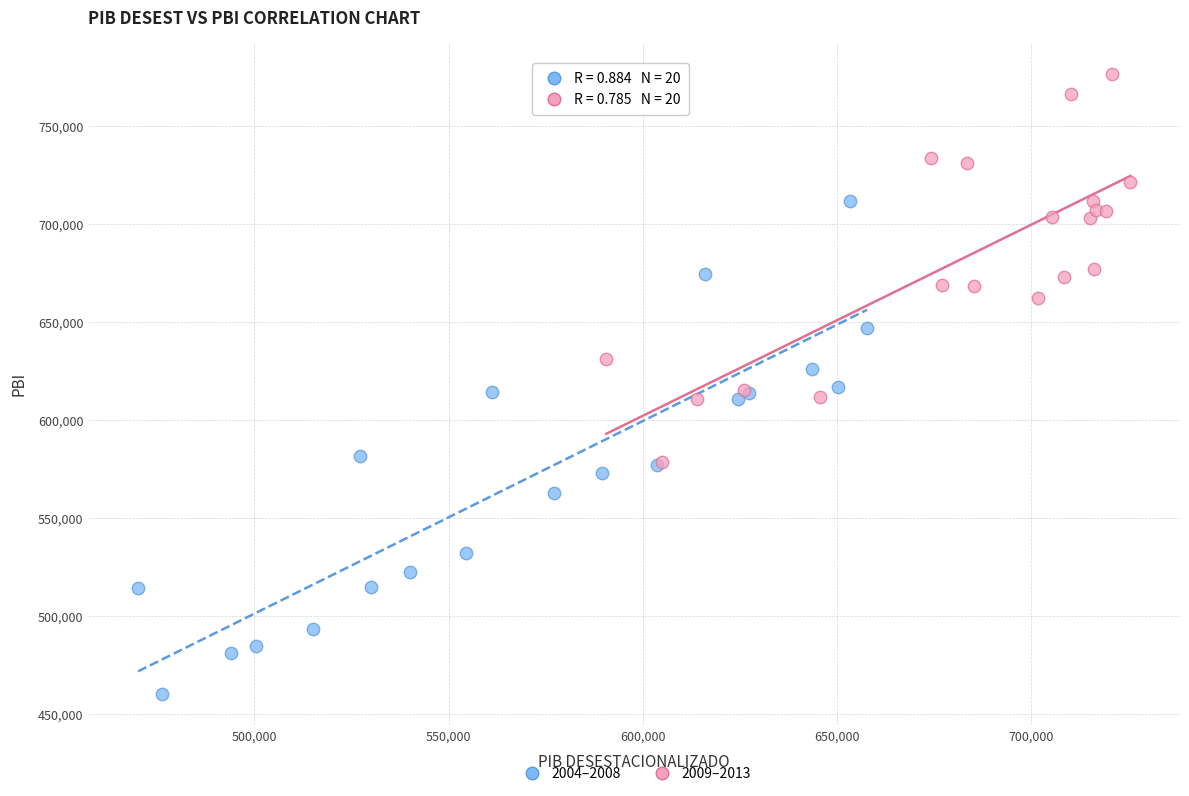

Which series contains the highest Y value?

2009–2013